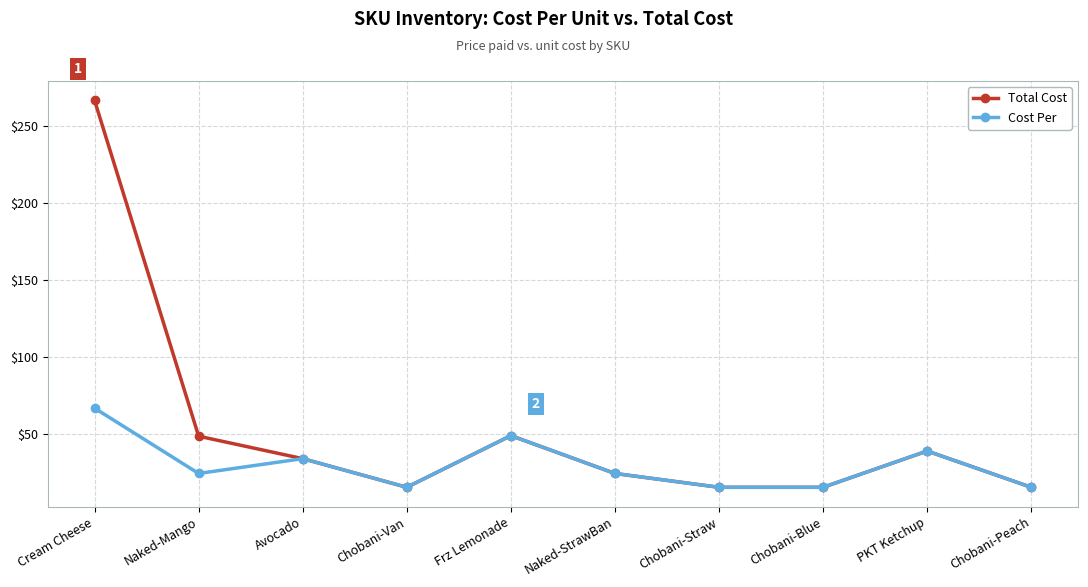

List the series in order of their overall mean, lowest first.

Cost Per, Total Cost